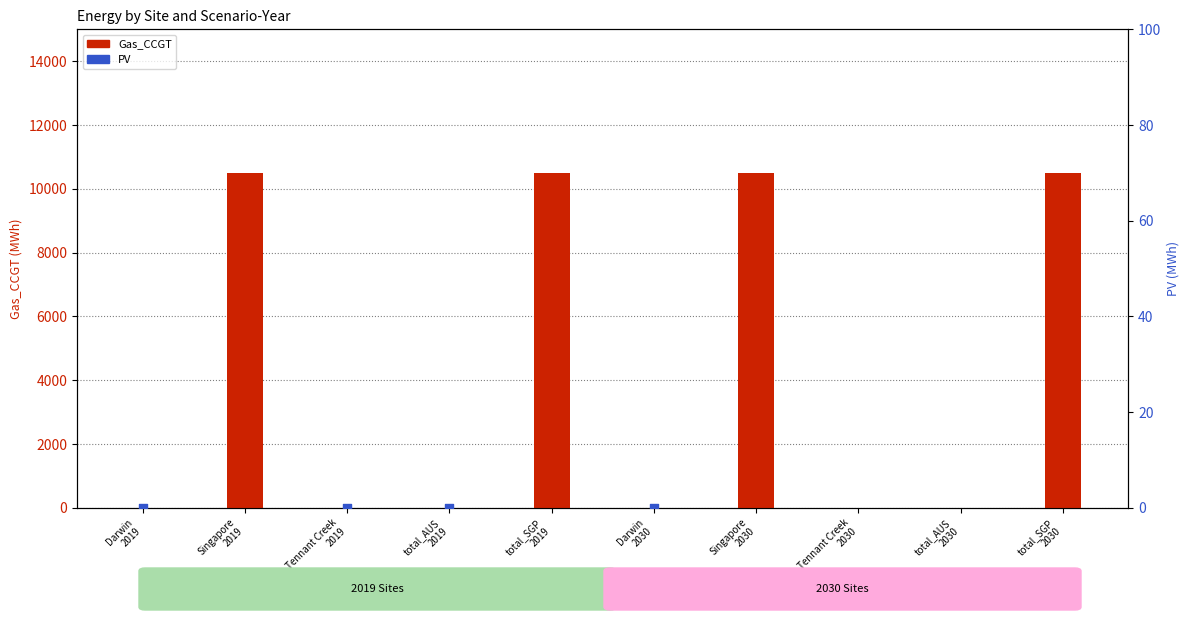

Which series has the largest total across all categories?

Gas_CCGT